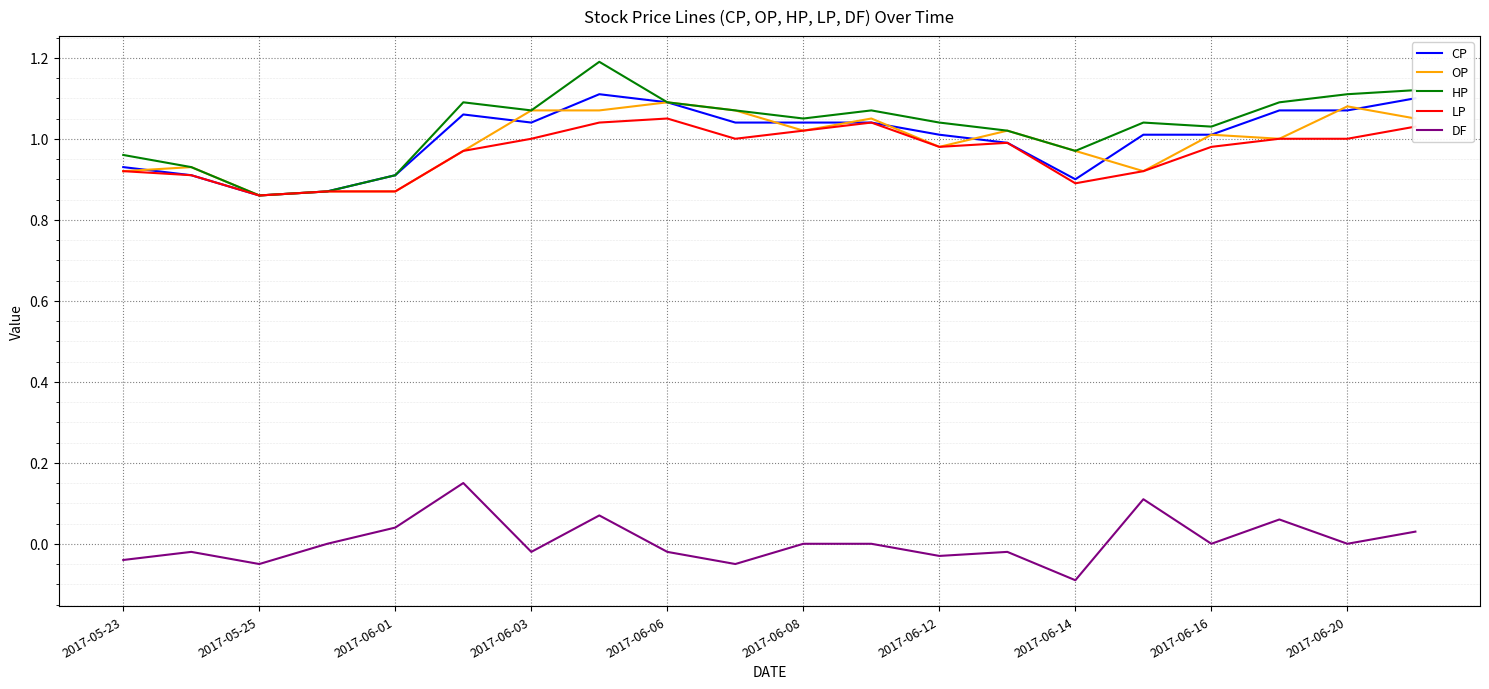

What is the sum of all HP values?

20.6